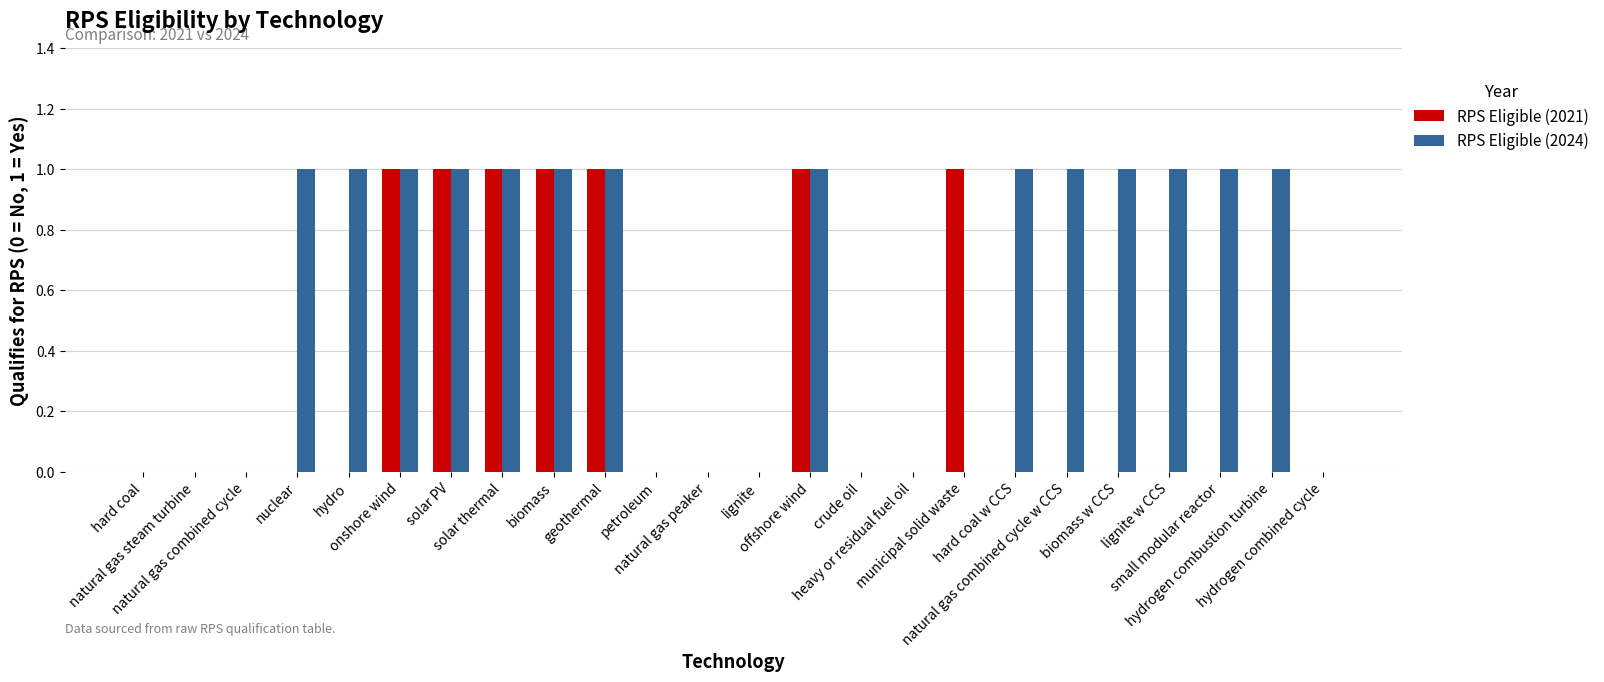

Is it true that RPS Eligible (2024) equals 1 at natural gas combined cycle w CCS?

True